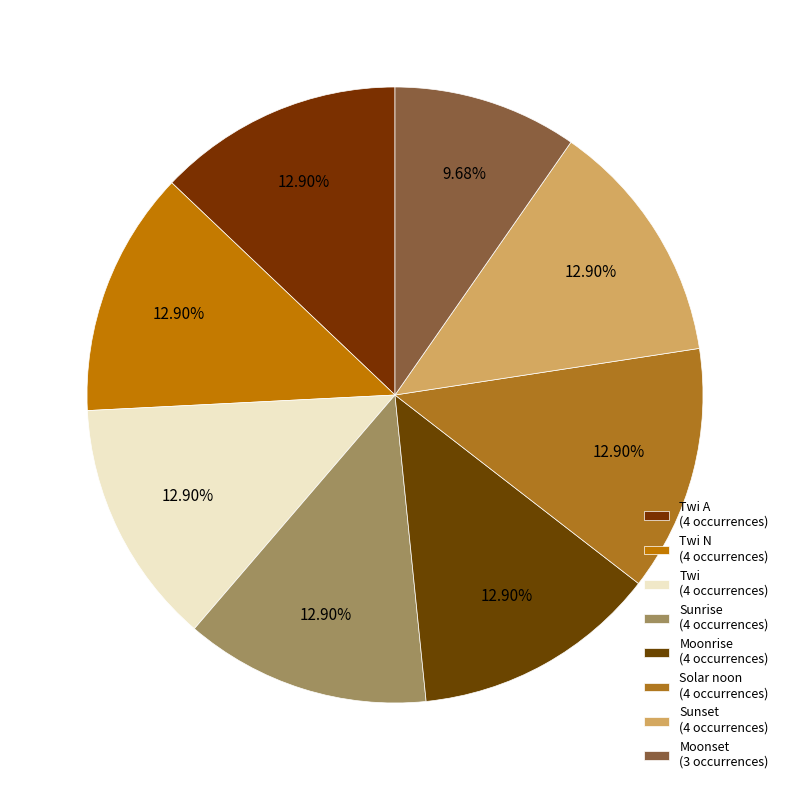

What is the smallest slice in the pie chart?

Moonset (3 occurrences)